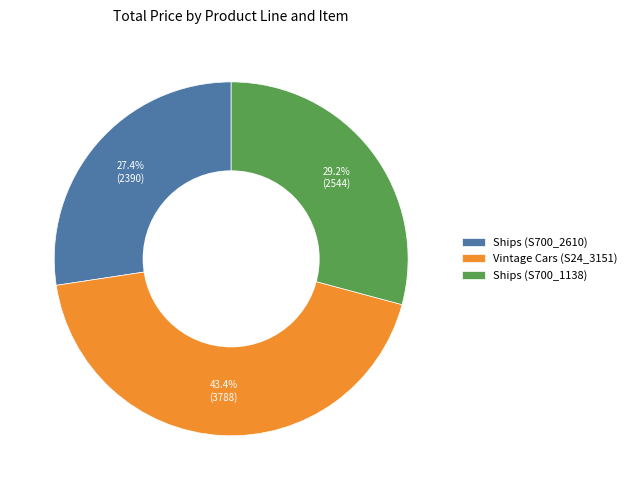

Is it true that Ships (S700_1138) is 29% of the pie?

True